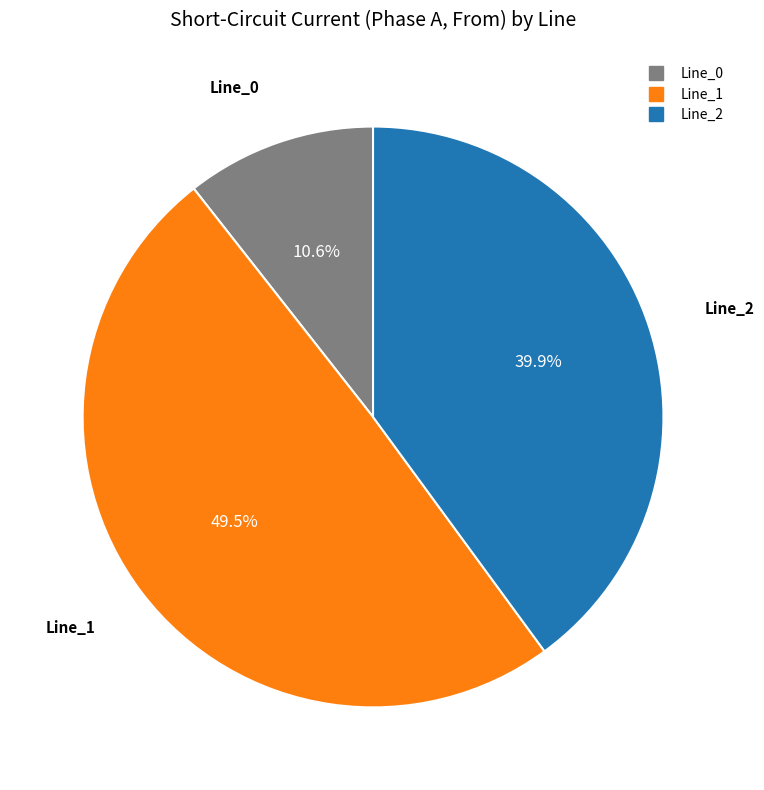

Between Line_1 and Line_2, which is larger?

Line_1